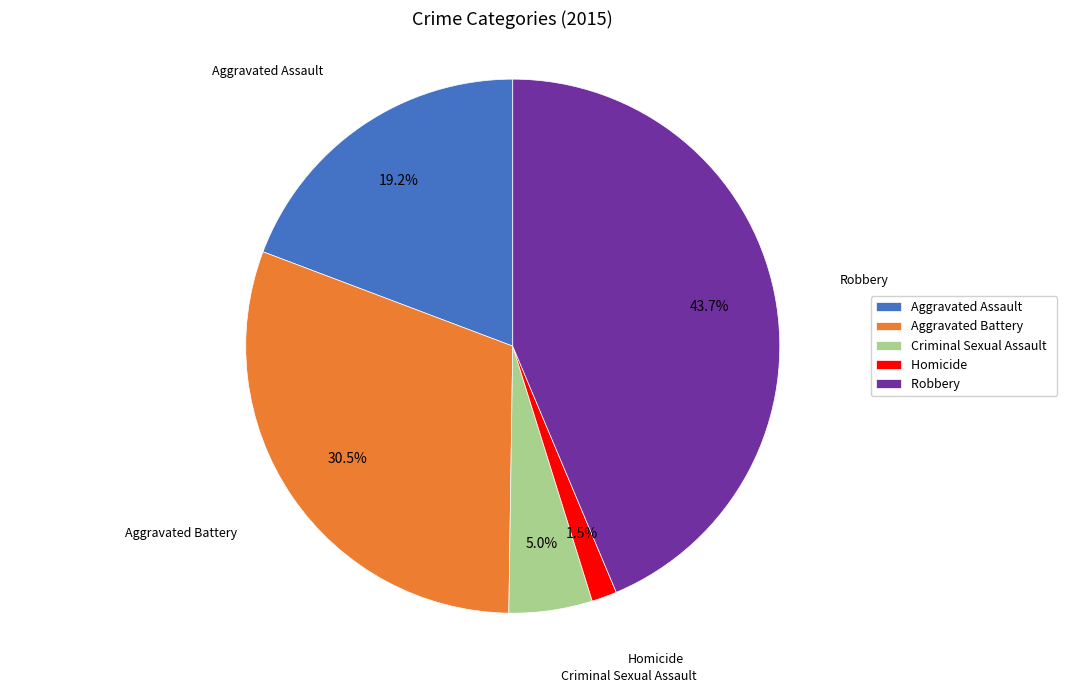

Is it true that Aggravated Assault is 19% of the pie?

True